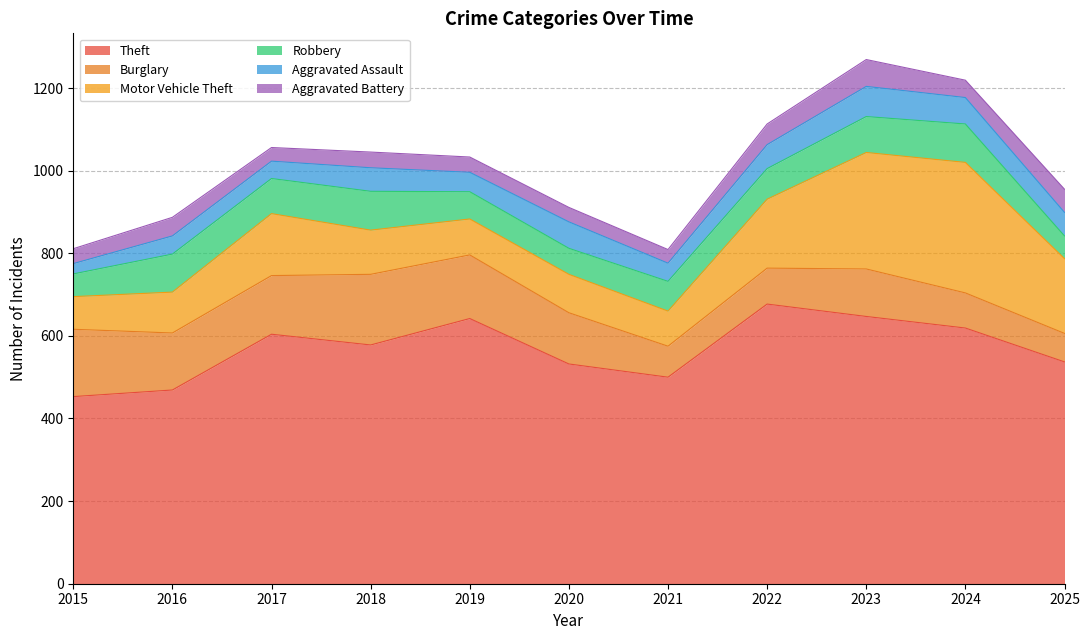

List the series in order of their peak value, highest first.

Theft, Motor Vehicle Theft, Burglary, Robbery, Aggravated Assault, Aggravated Battery